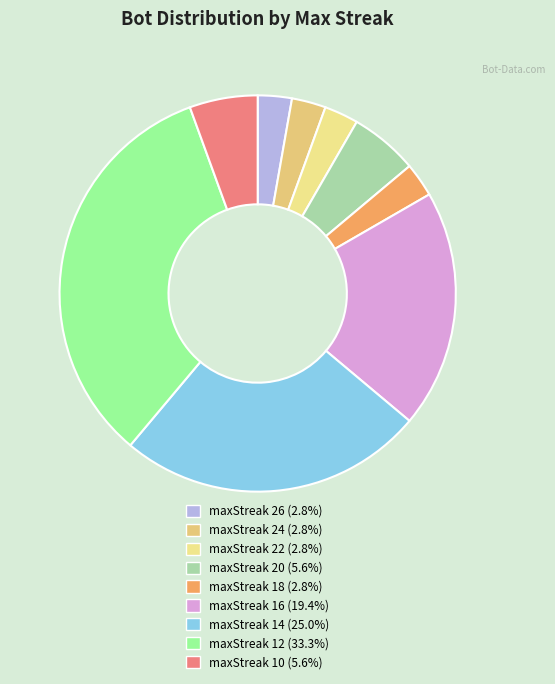

Combined, do maxStreak 26 and maxStreak 14 account for over 50%?

No